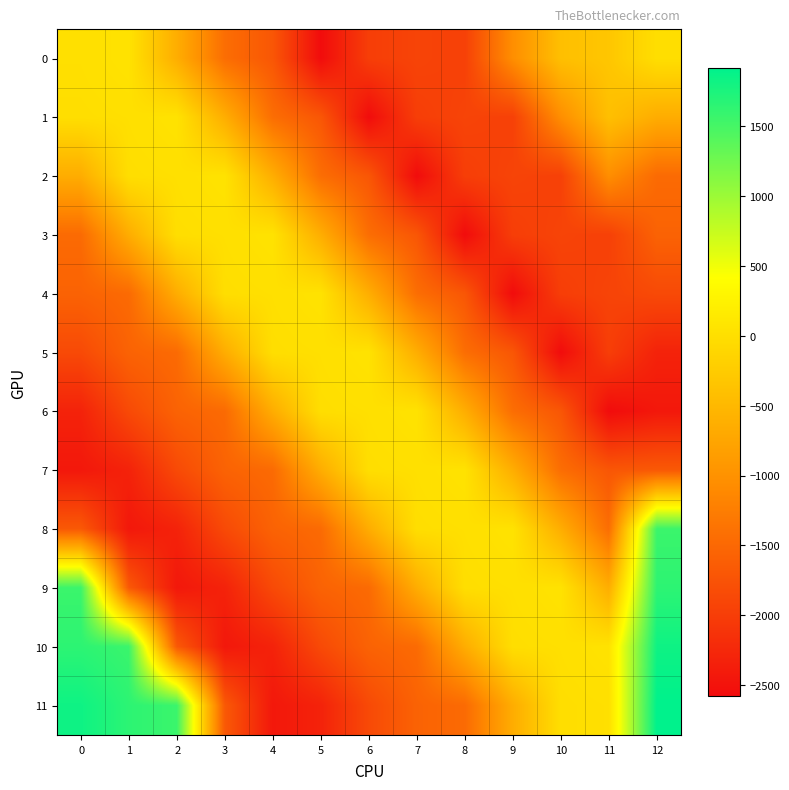

Between 8 and 7, which is larger?

7